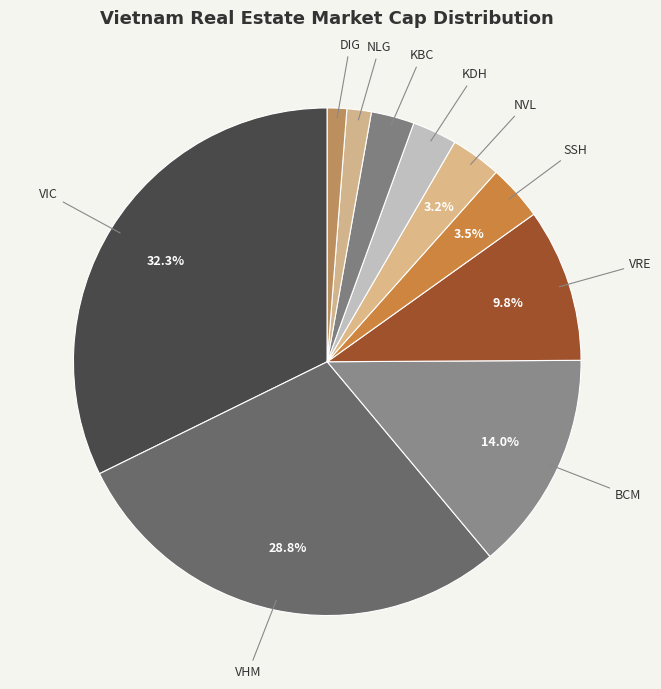

How many segments does this pie chart have?

10